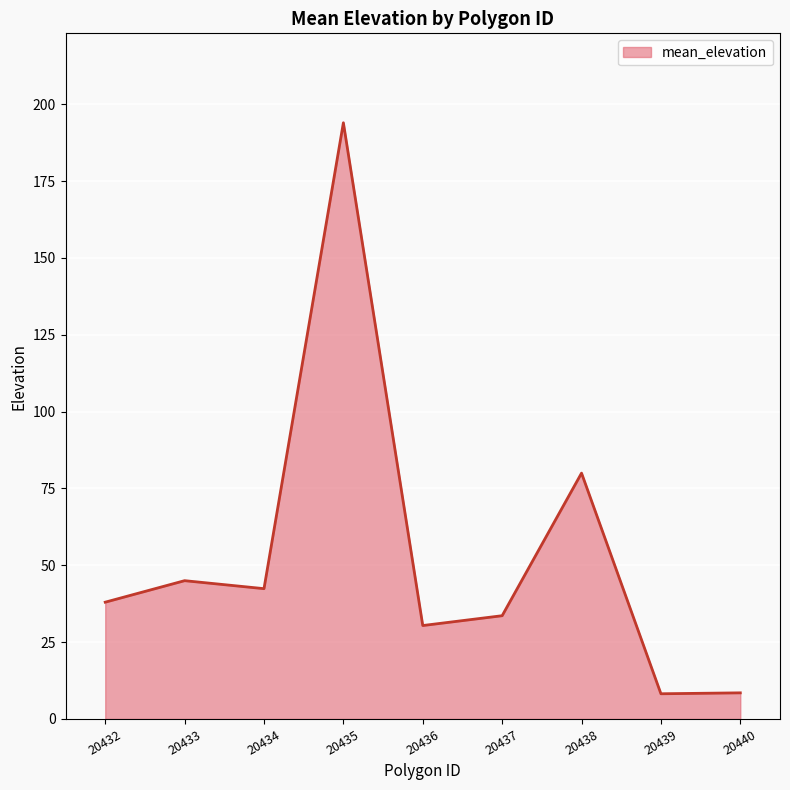

What value does the data have at 20440?

8.5